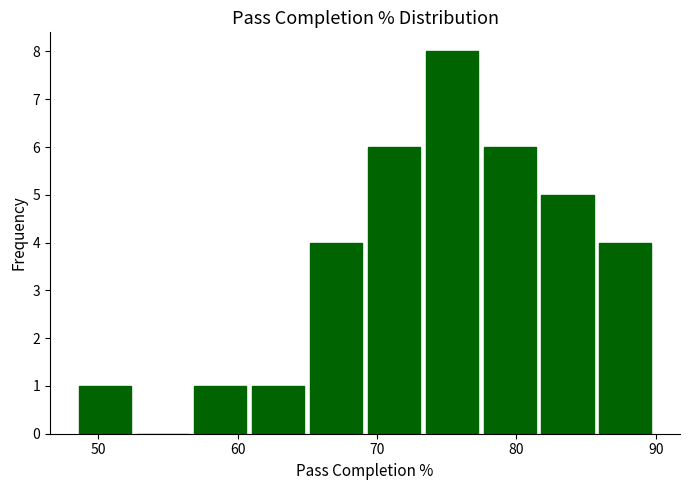

How tall is the bar that spans 69 to 74 on the x-axis? Neither the bar edges nor the heights are printed on the chart, so give them approximately, as read against the axes.

6